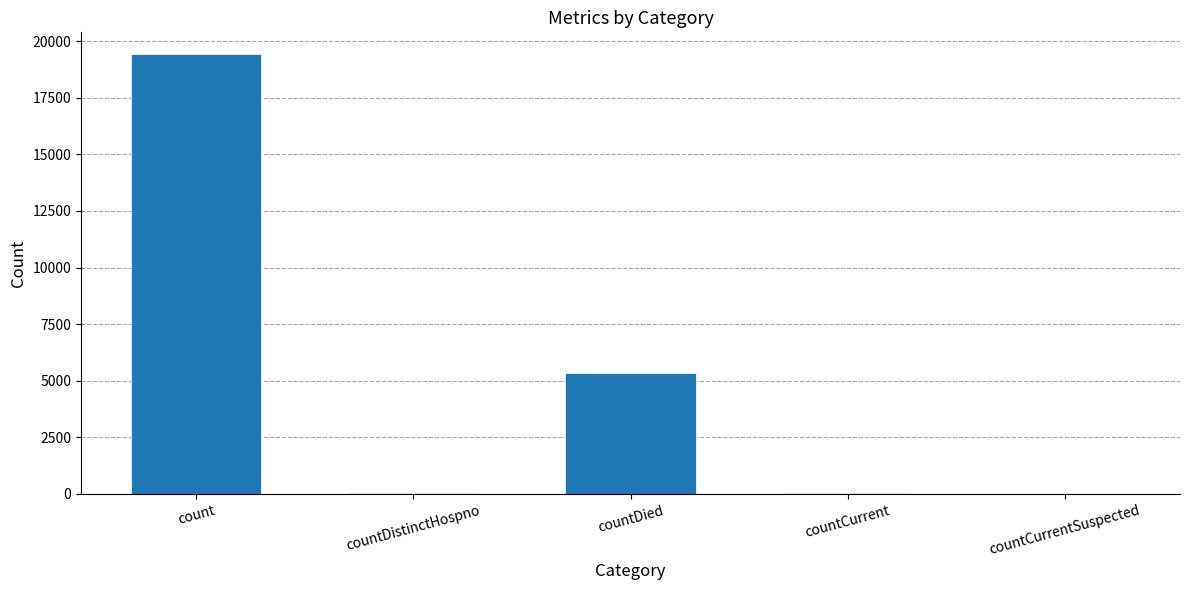

Are the bars horizontal?

No